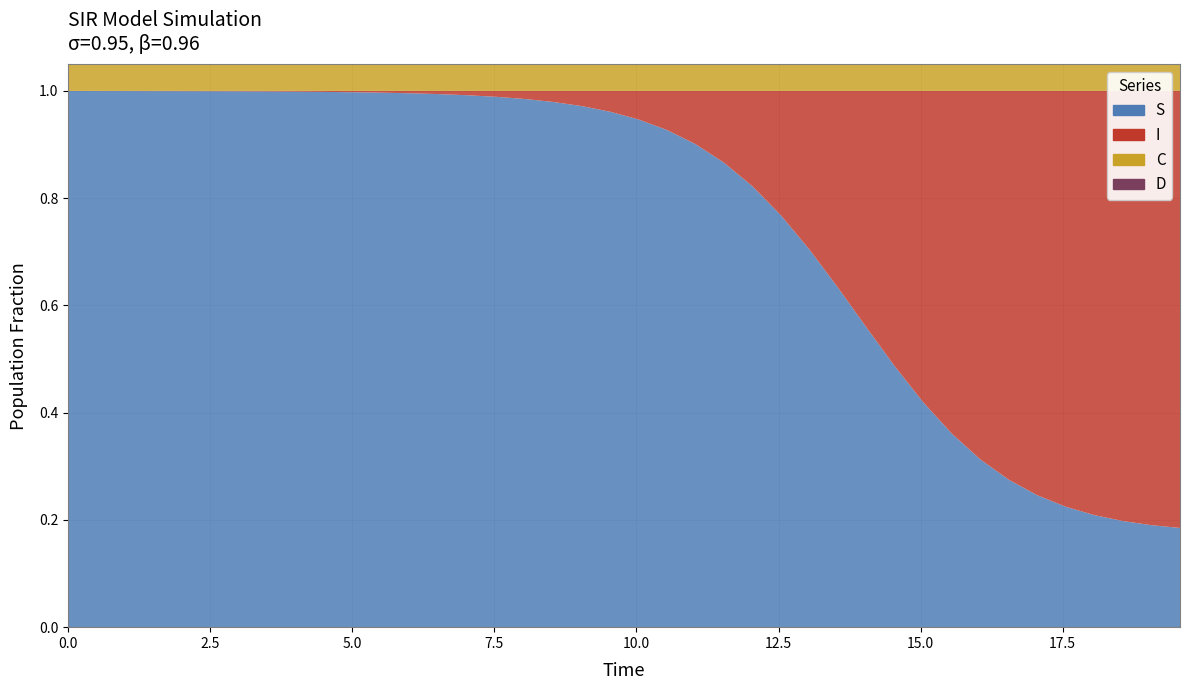

What is the maximum value for S?

1.0